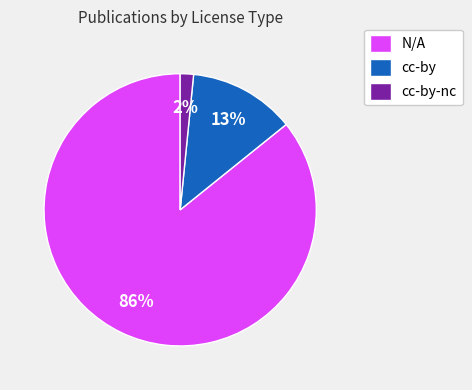

Which has a higher value, N/A or cc-by?

N/A